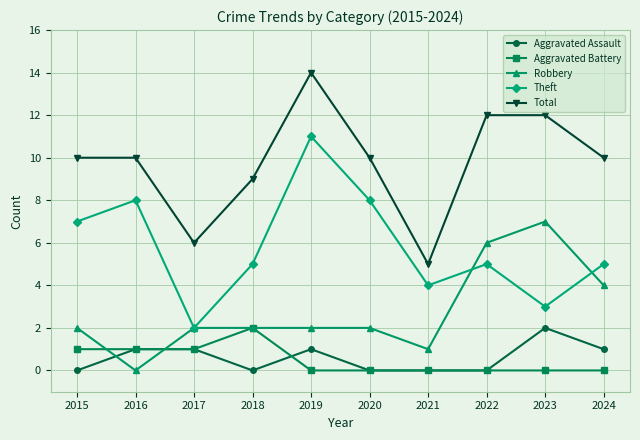

What is the difference between the highest and lowest values at 2022?

12